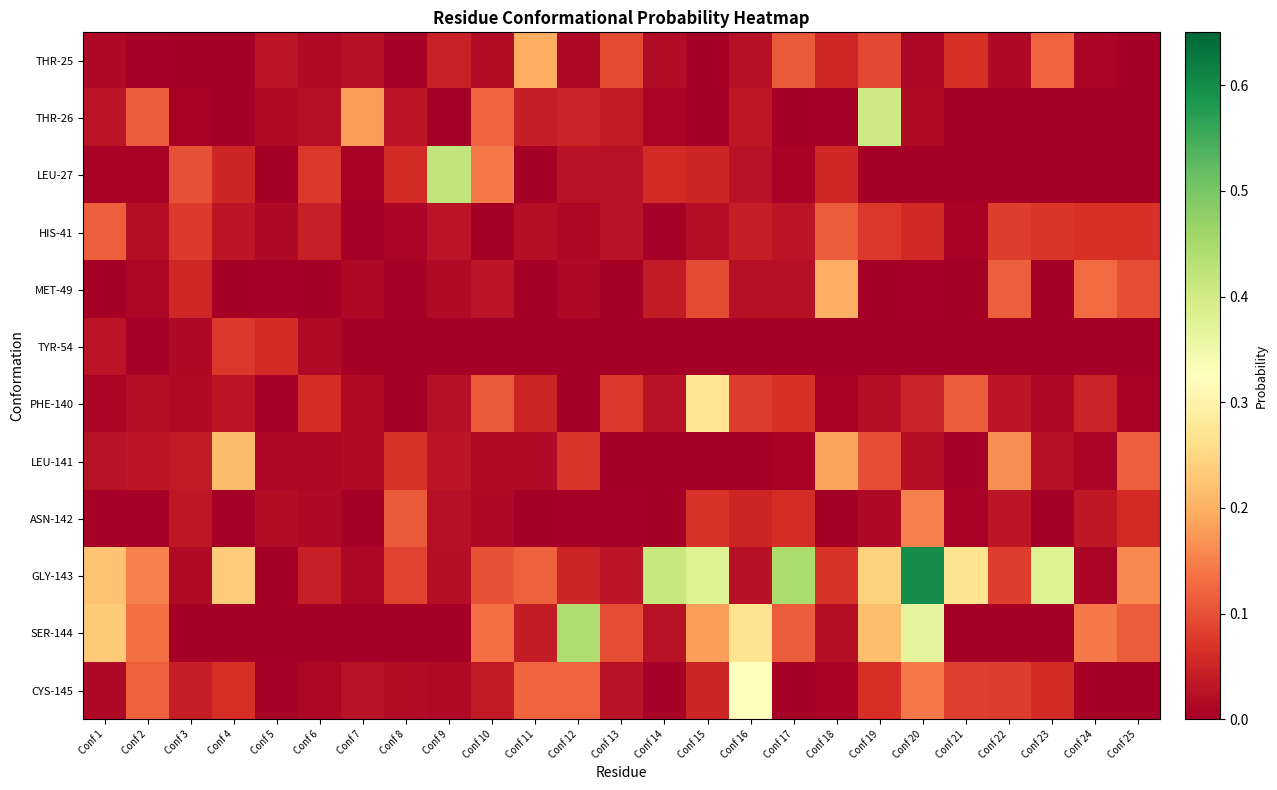

What is the total value across all series at Conf 23?

0.7